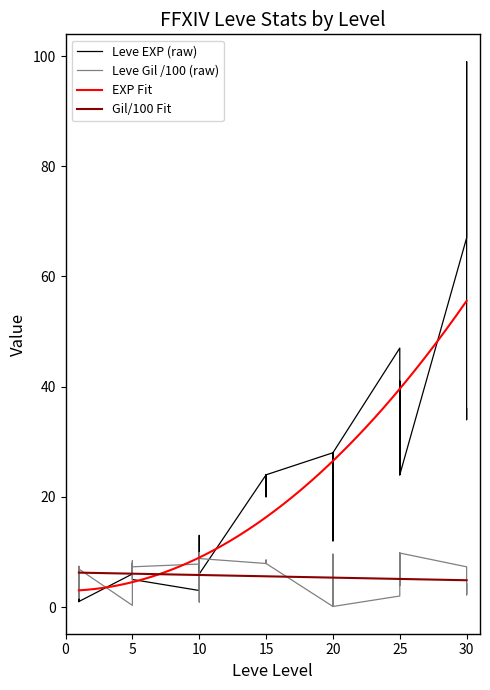

Is it true that Leve EXP equals 0.6 at 1?

False